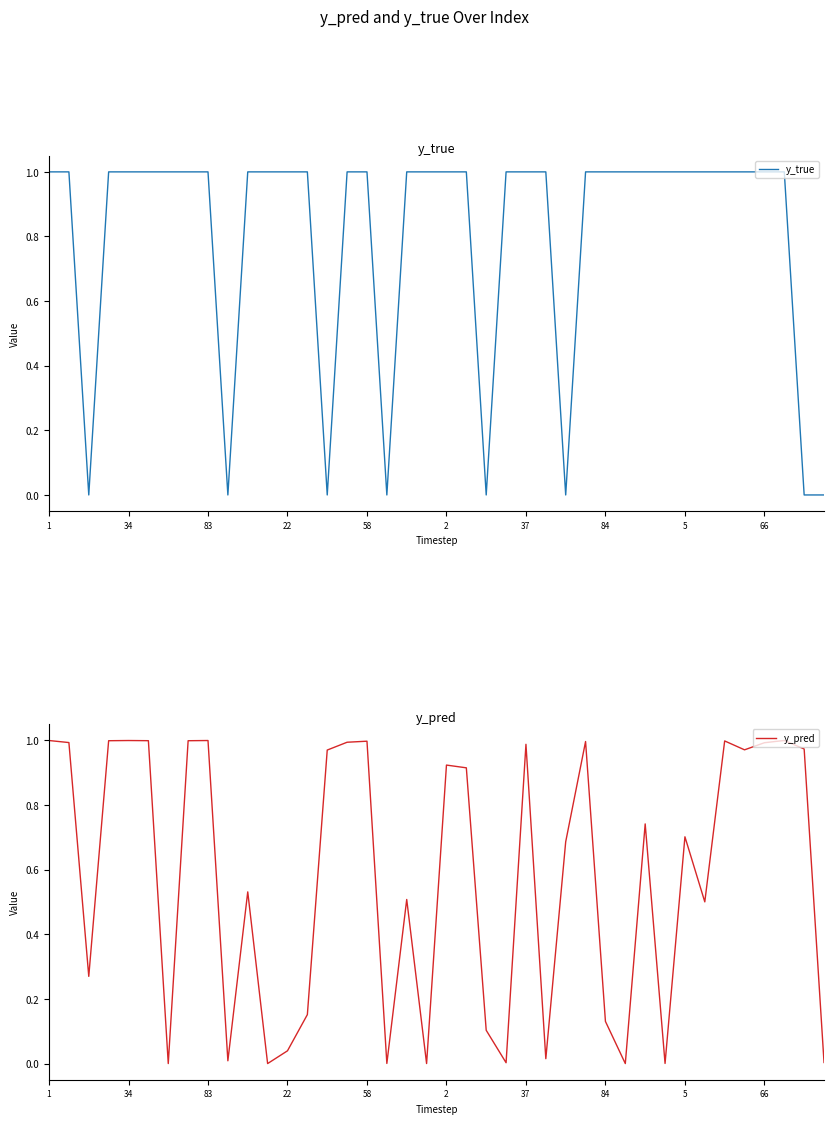

What is the label of the 24th point from the right?

58